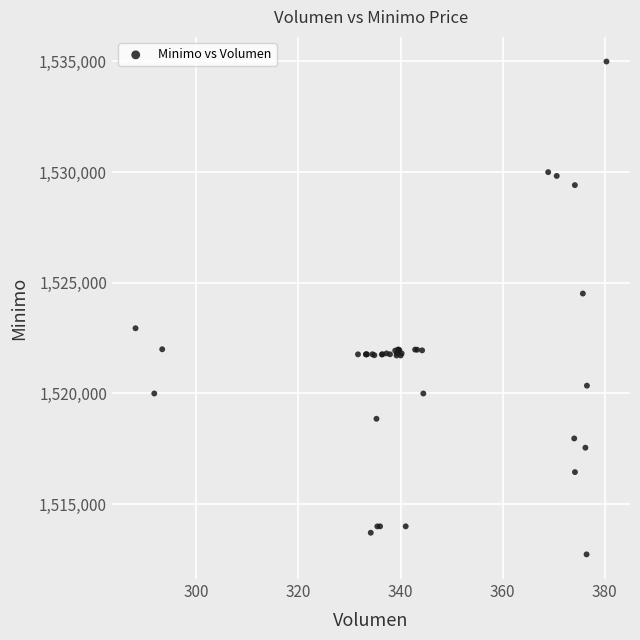

What Y value in the scatter plot is closest to 1523862?

1524513